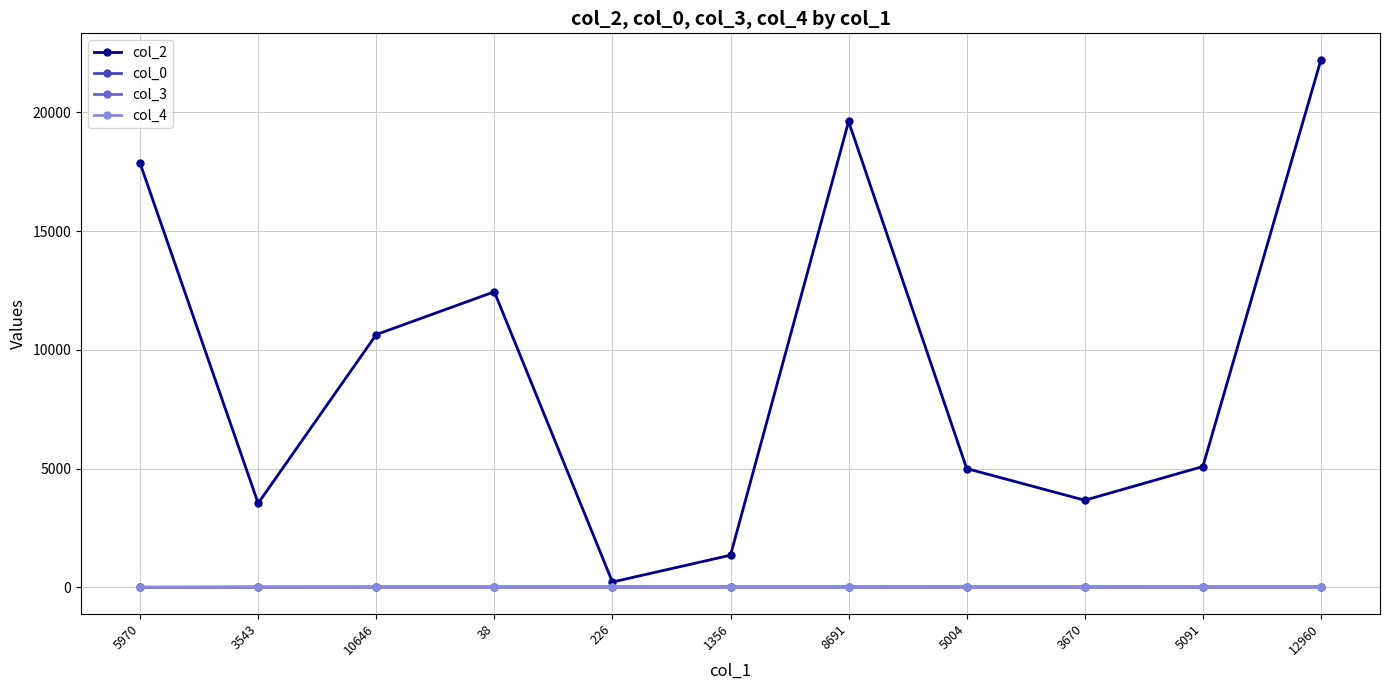

Where does the col_0 series first go above 24?

1356